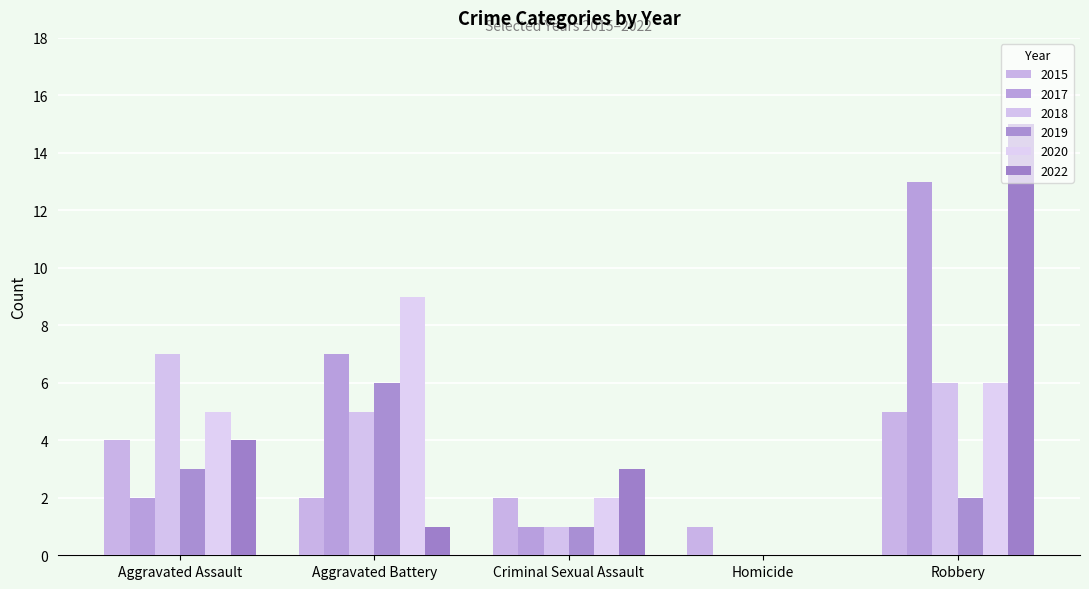

What is the label of the 5th bar from the left?

Robbery